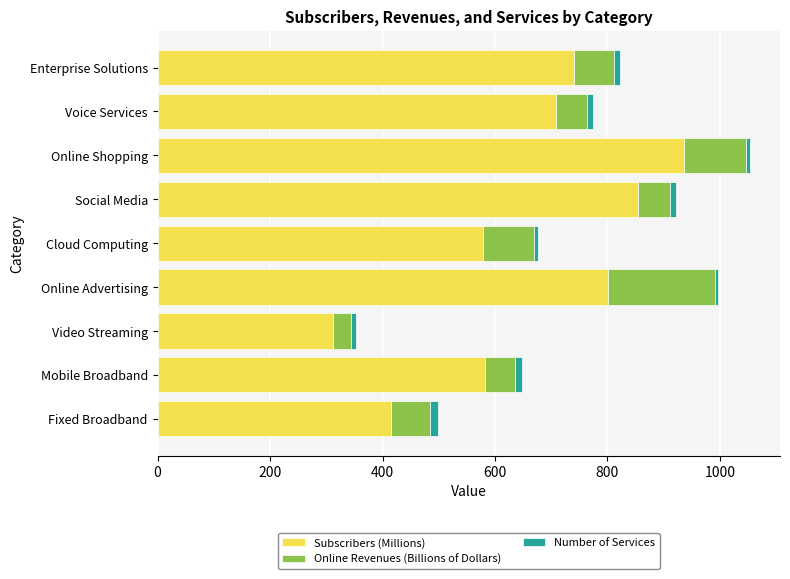

Which category has the lowest value in the Subscribers (Millions) series?

Video Streaming